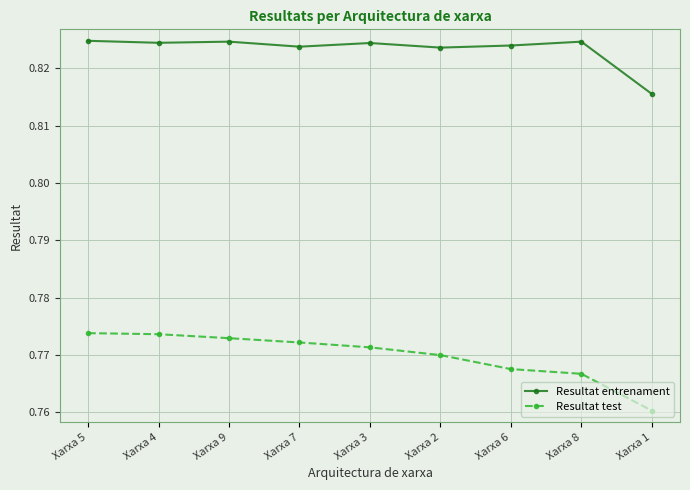

What is the total value across all series at Xarxa 2?

1.6